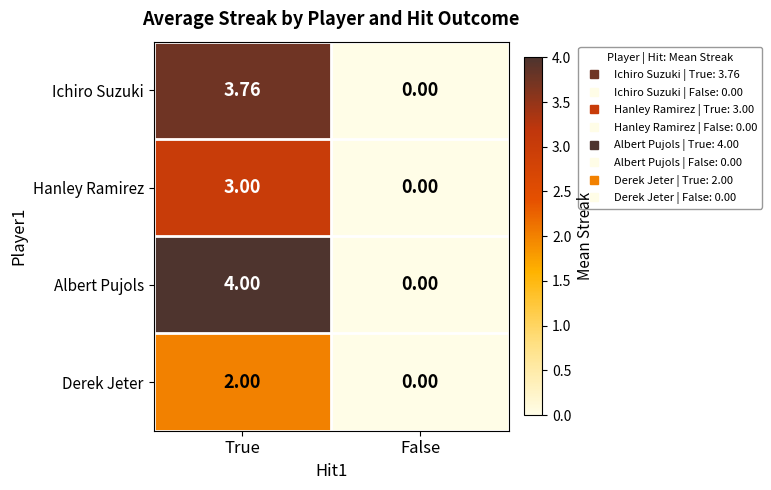

Is the value of Hanley Ramirez at False greater than the value of Derek Jeter at True?

No